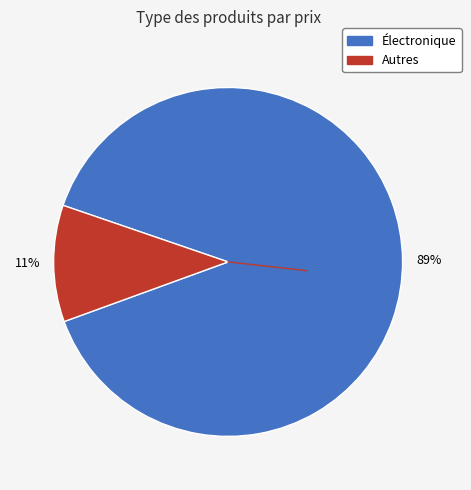

To the nearest percent, what is the difference between the largest and smallest slice percentages?

78%